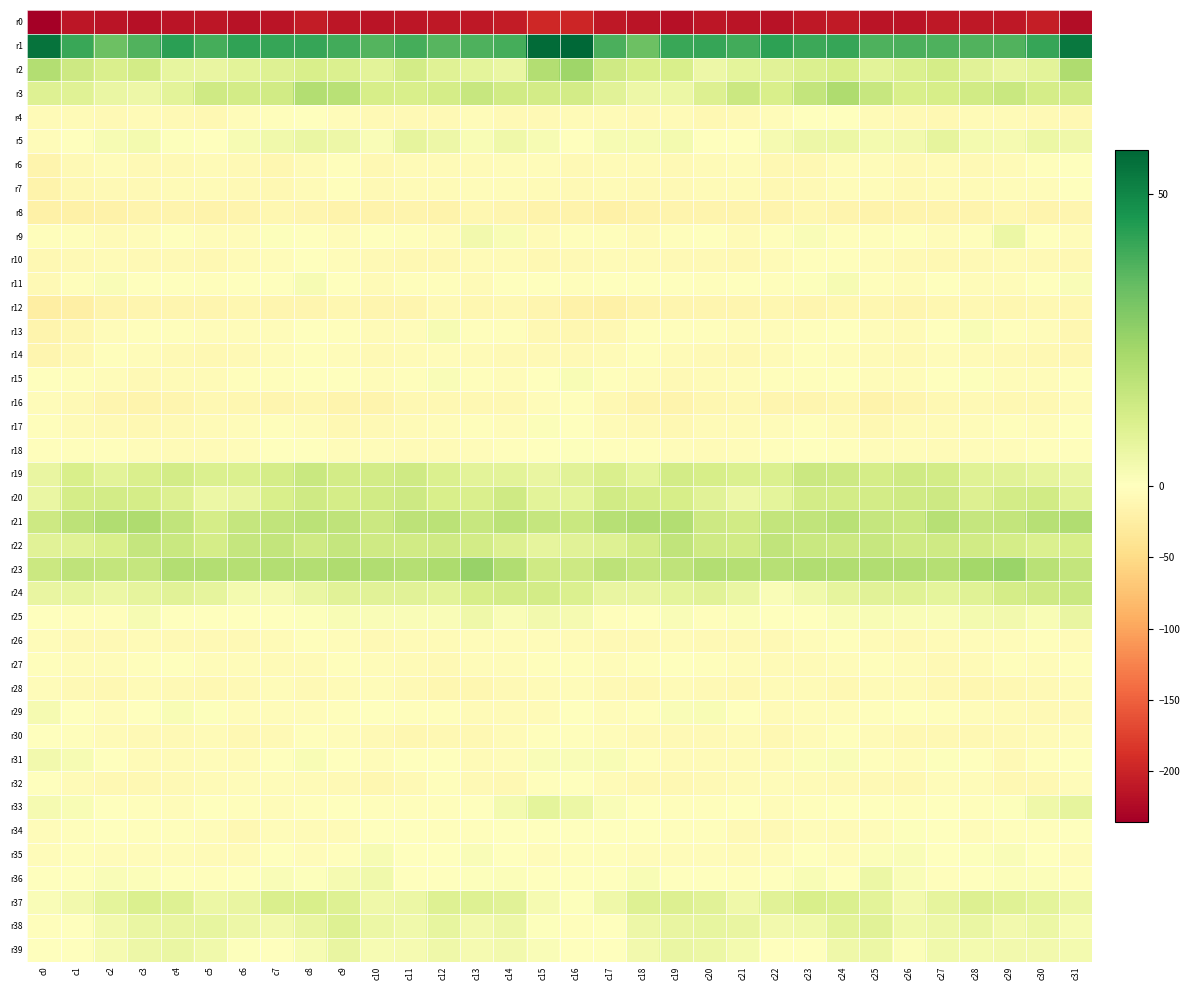

What is the spread (max minus min) of values at c11?

251.3